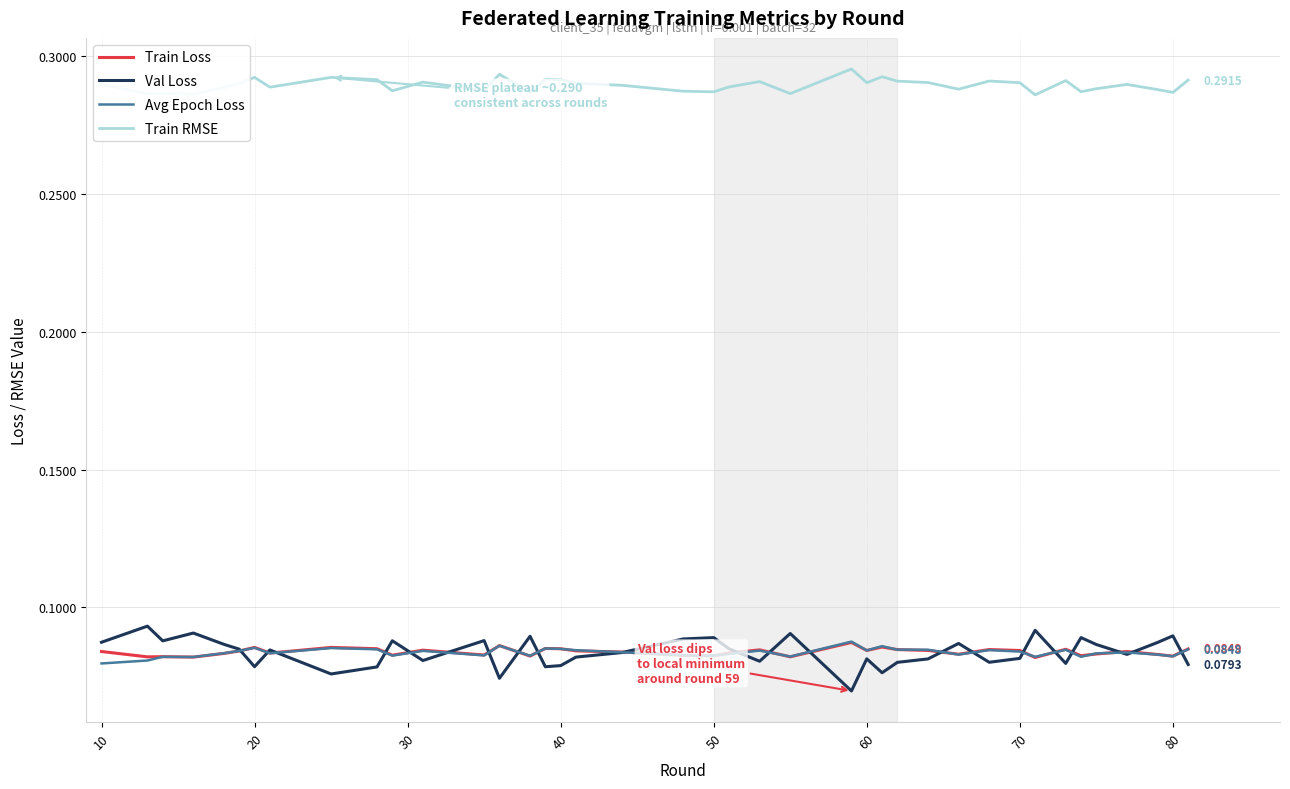

True or false: Train Loss and Train RMSE intersect in this chart.

False